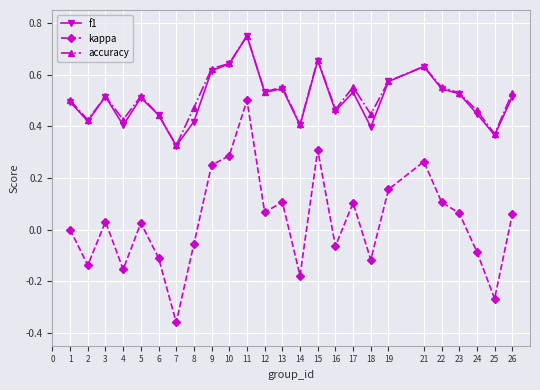

At which category does kappa reach its first local valley?

2